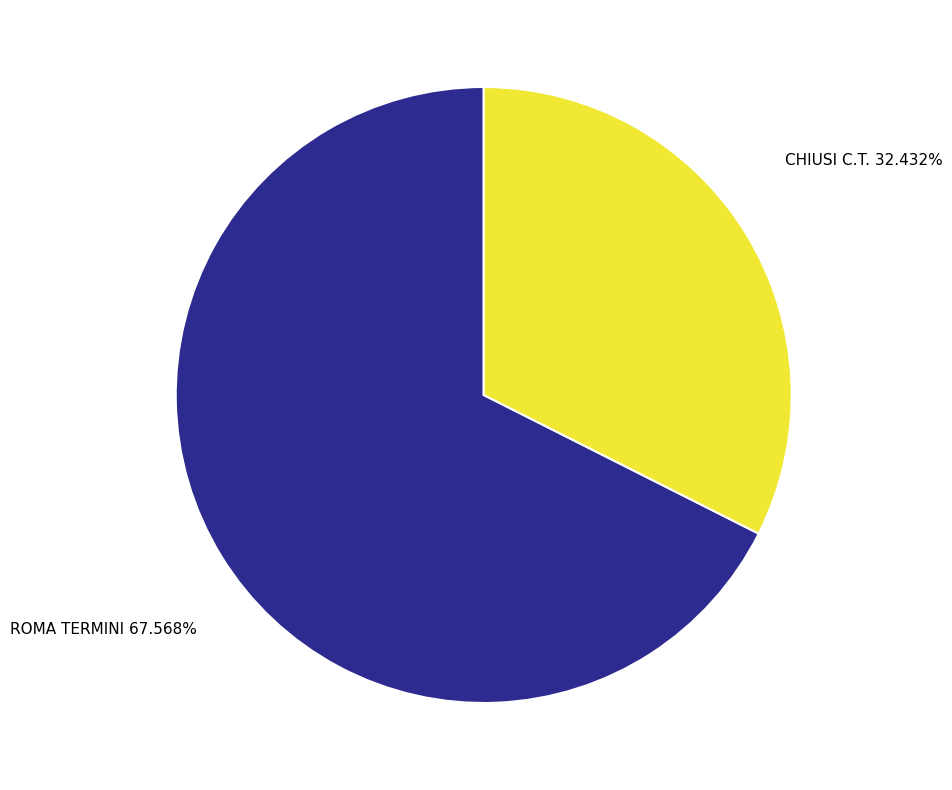

Which has a higher value, CHIUSI C.T. or ROMA TERMINI?

ROMA TERMINI